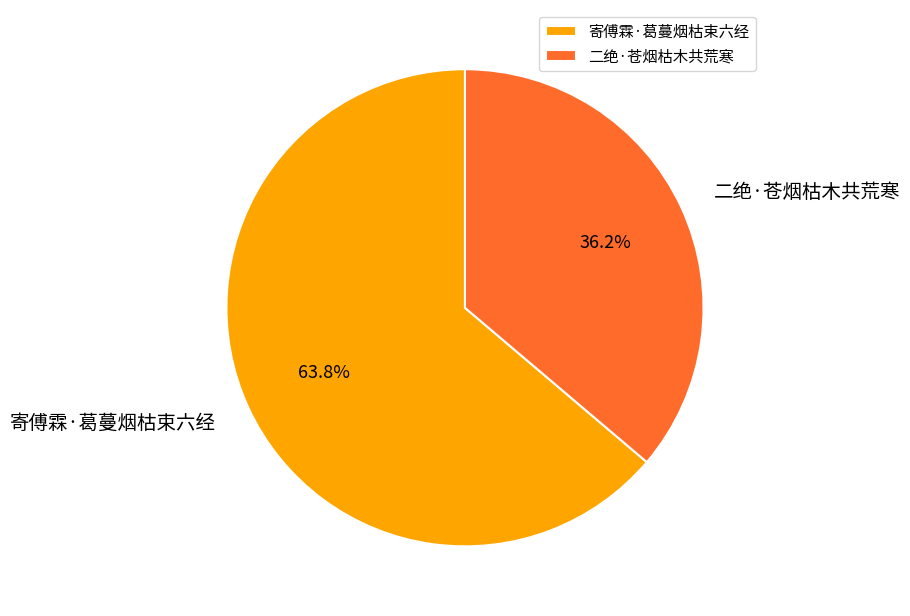

Count the number of slices in the pie.

2